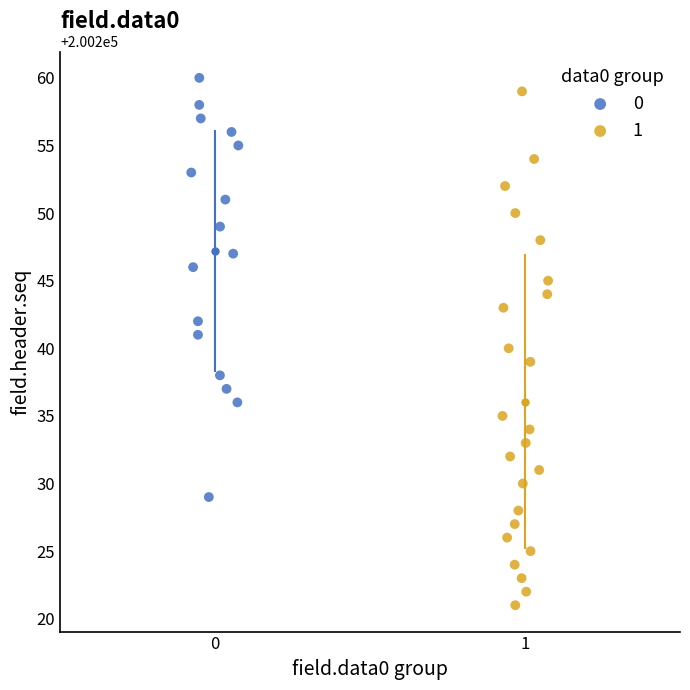

What are all the series names shown in the legend?

0, 1